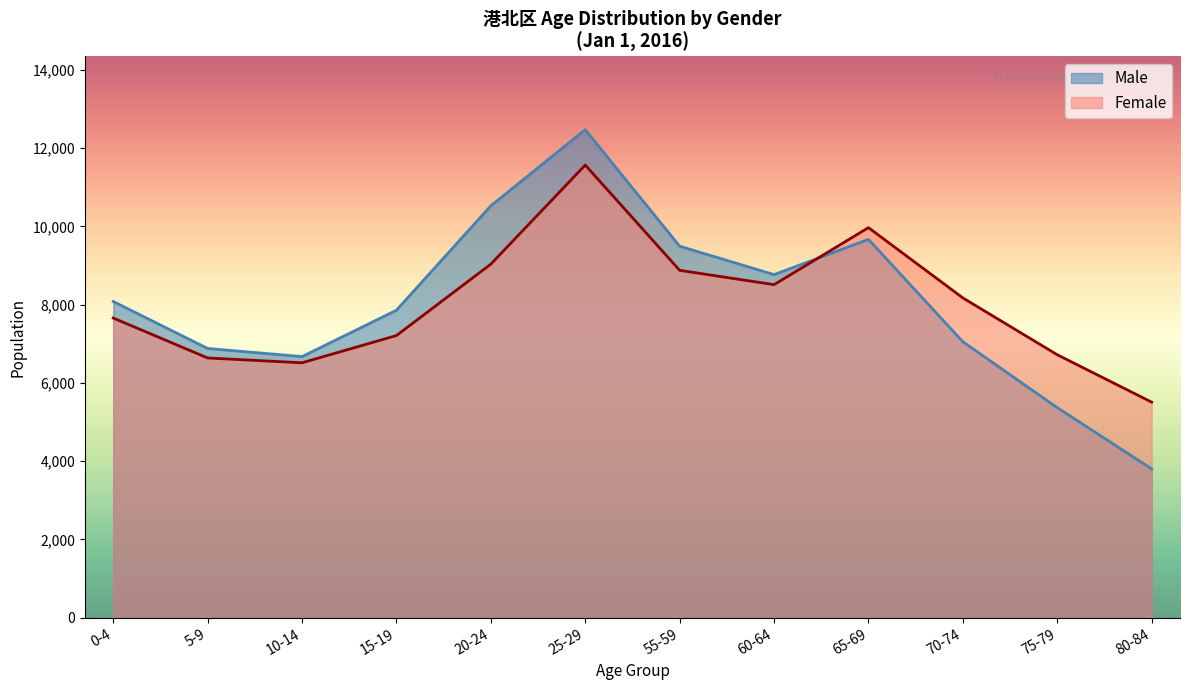

What is the difference between the Female values at 25-29 and 15-19?

4358